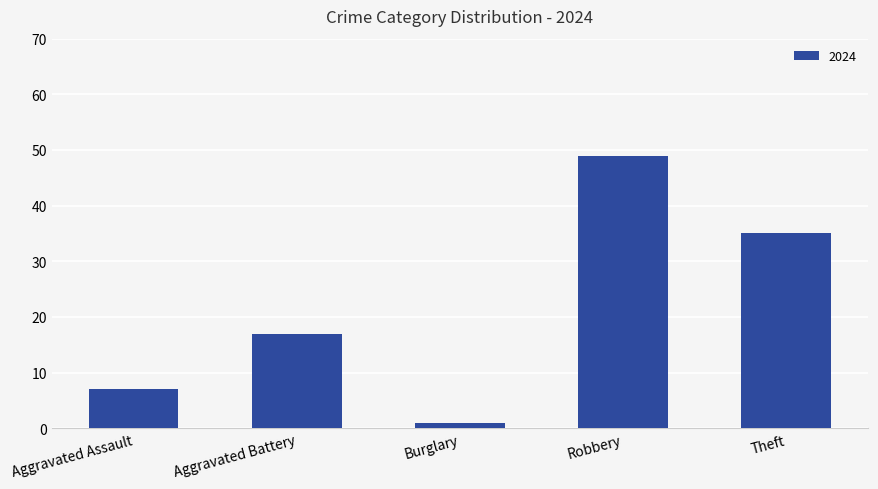

Reading right to left, list all the values displayed in this chart.

35	49	1	17	7